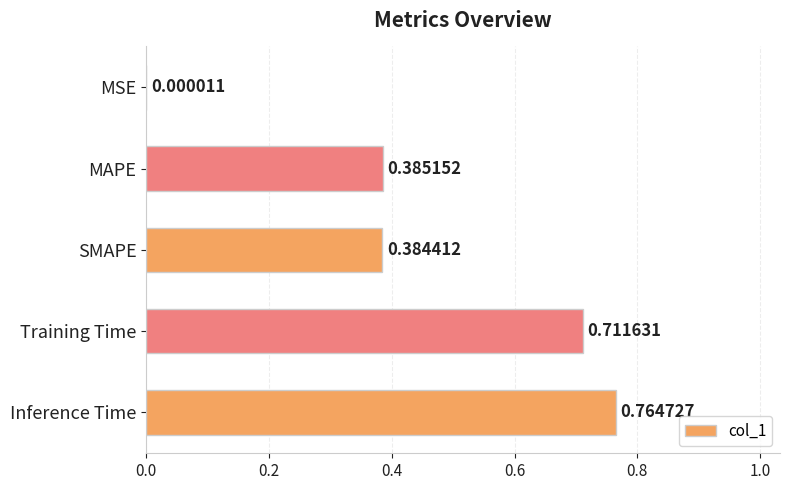

What is the change in value from Training Time to MAPE?

-0.3